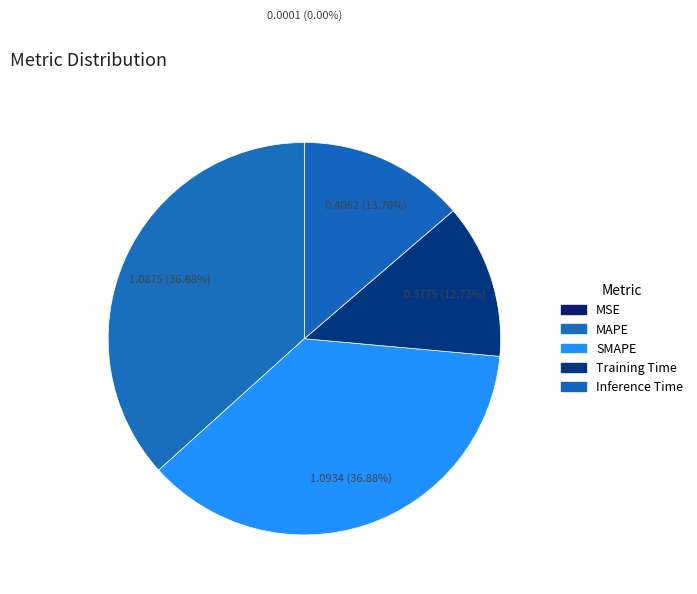

Which has a higher value, Inference Time or SMAPE?

SMAPE